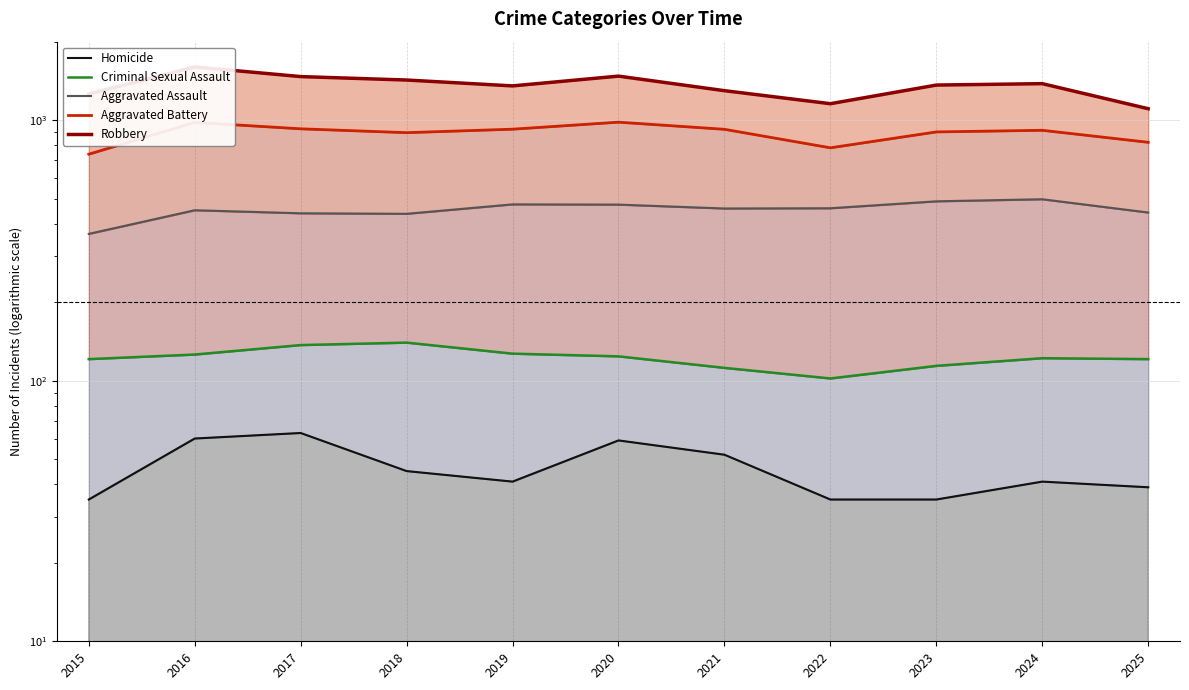

Reading left to right, transcribe all the data shown in this chart.

Homicide: 2015=35	2016=60	2017=63	2018=45	2019=41	2020=59	2021=52	2022=35	2023=35	2024=41	2025=39
Criminal Sexual Assault: 2015=121	2016=126	2017=137	2018=140	2019=127	2020=124	2021=112	2022=102	2023=114	2024=122	2025=121
Aggravated Assault: 2015=366	2016=451	2017=439	2018=437	2019=475	2020=474	2021=458	2022=459	2023=488	2024=497	2025=442
Aggravated Battery: 2015=740	2016=980	2017=926	2018=895	2019=923	2020=982	2021=922	2022=783	2023=901	2024=914	2025=822
Robbery: 2015=1259	2016=1600	2017=1469	2018=1425	2019=1353	2020=1475	2021=1297	2022=1156	2023=1363	2024=1380	2025=1106